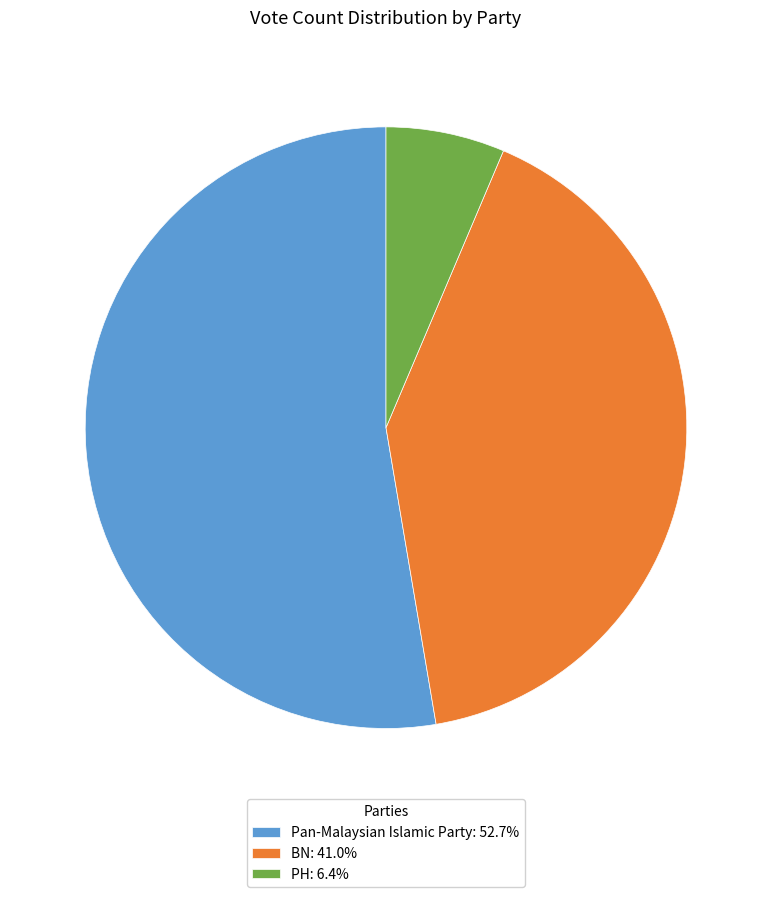

Is there a majority slice in this chart?

Yes